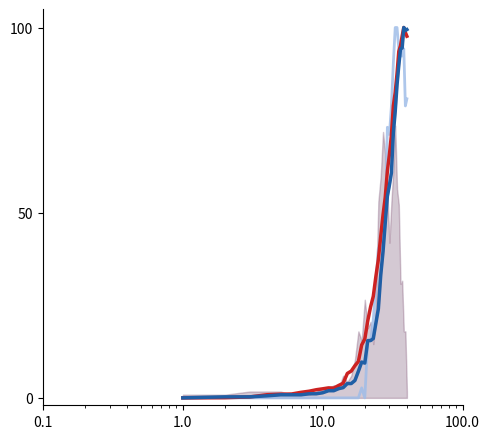

How many values in GE_pc are above zero?

39